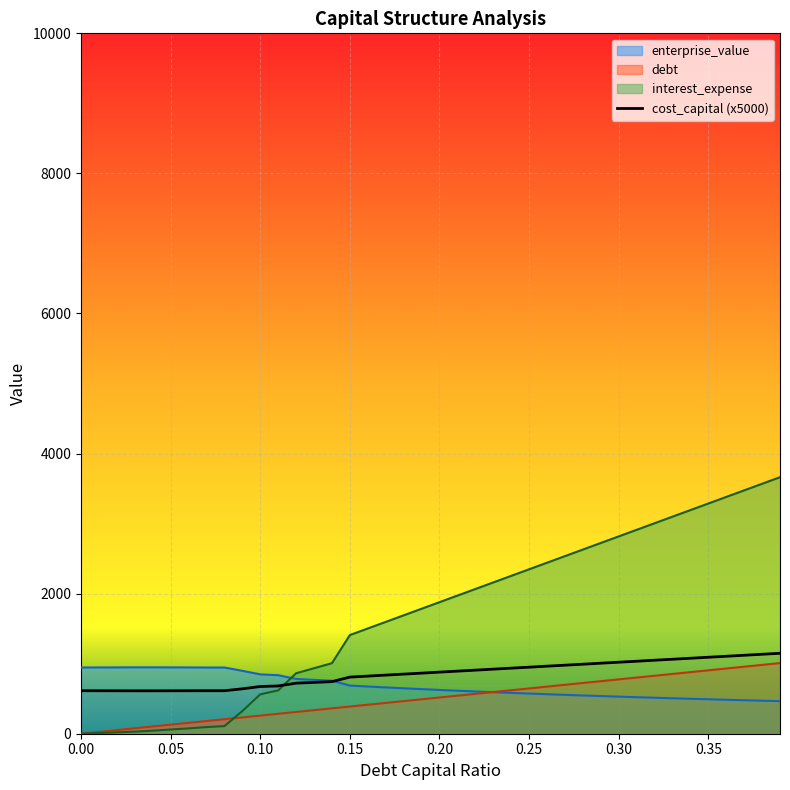

What is the highest value of the debt series?

1008.6